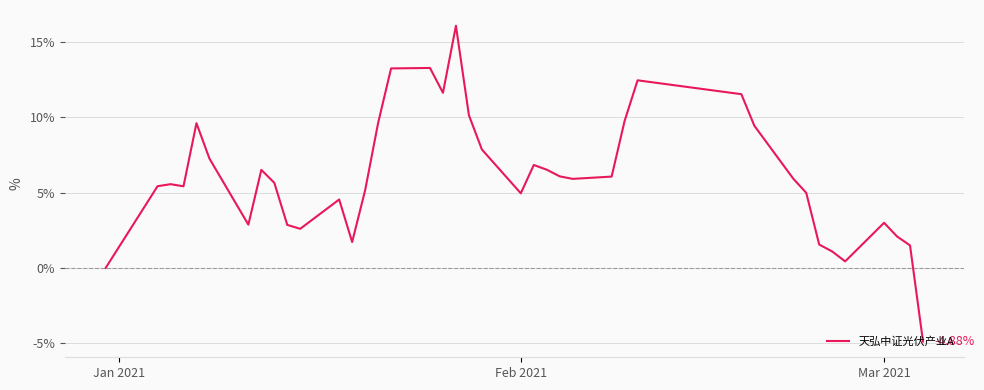

What is the difference between the maximum and minimum values?

21.0